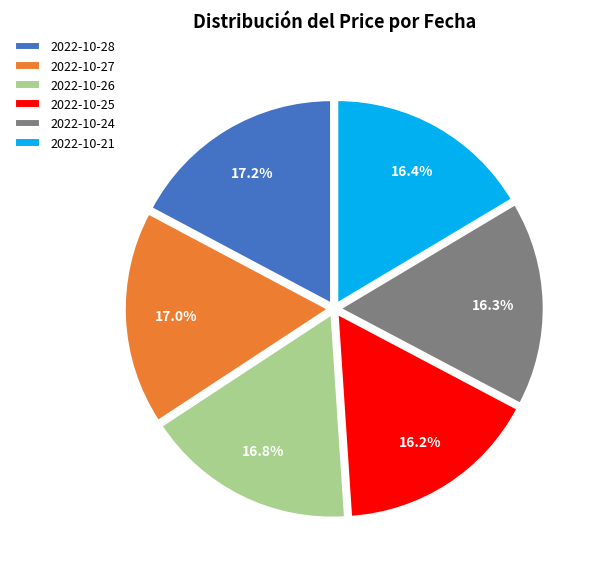

Count the number of slices in the pie.

6